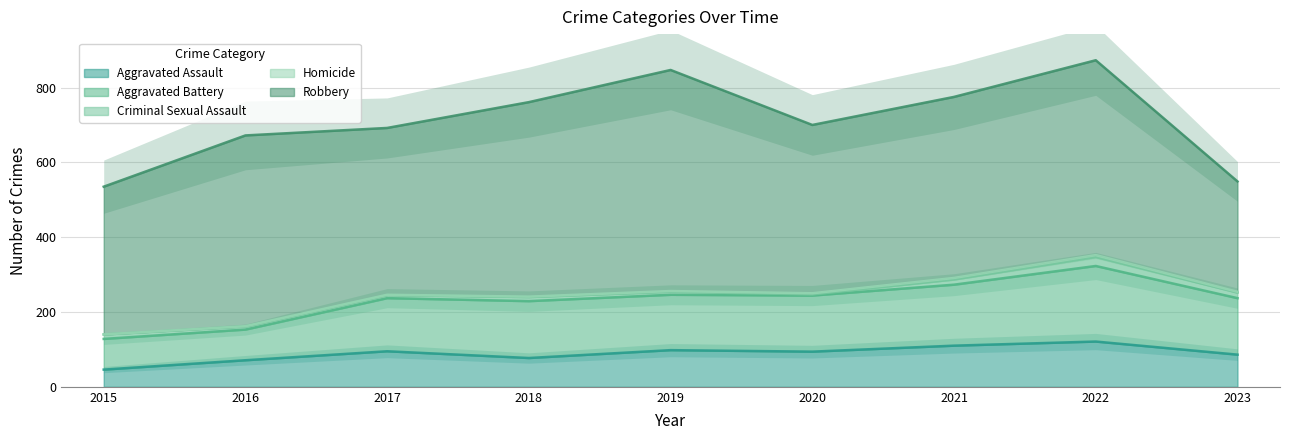

Rank the categories by Robbery value from lowest to highest.

2023, 2015, 2017, 2020, 2021, 2016, 2018, 2022, 2019